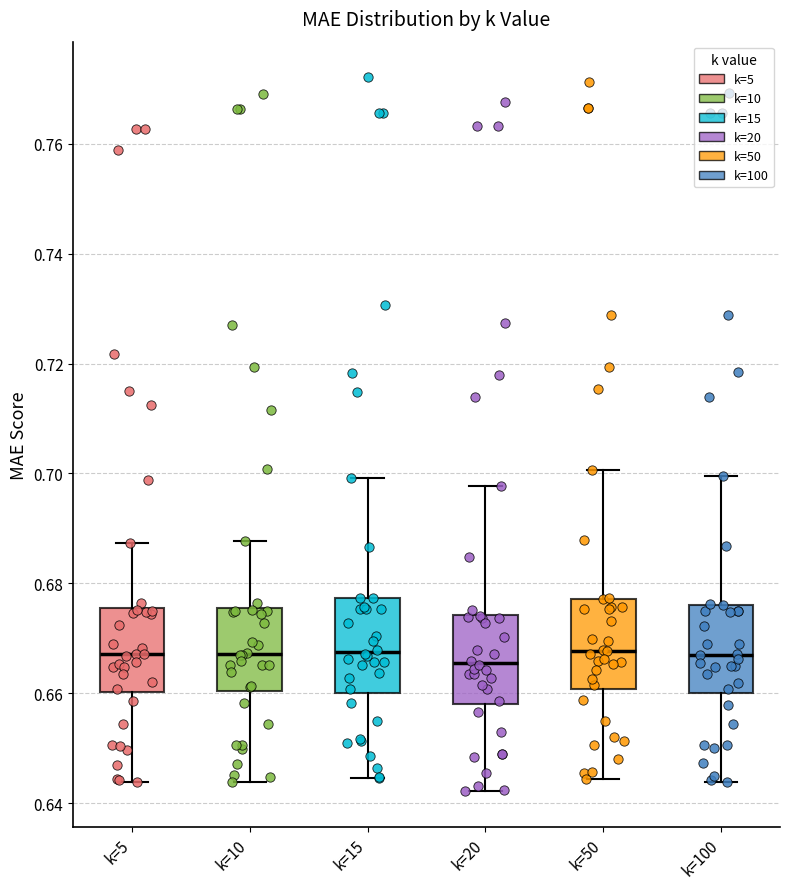

Reading left to right, read every box against the y-axis: the position of its median line, the range the box covers, and the ends of its whiskers. The values are not printed on the chart, so give them approximately, as read against the axis.

k=5: median 0.668, box 0.660 to 0.676, whiskers 0.644 to 0.688
k=10: median 0.668, box 0.660 to 0.676, whiskers 0.644 to 0.688
k=15: median 0.668, box 0.660 to 0.678, whiskers 0.644 to 0.700
k=20: median 0.666, box 0.658 to 0.674, whiskers 0.642 to 0.698
k=50: median 0.668, box 0.660 to 0.678, whiskers 0.644 to 0.700
k=100: median 0.668, box 0.660 to 0.676, whiskers 0.644 to 0.700